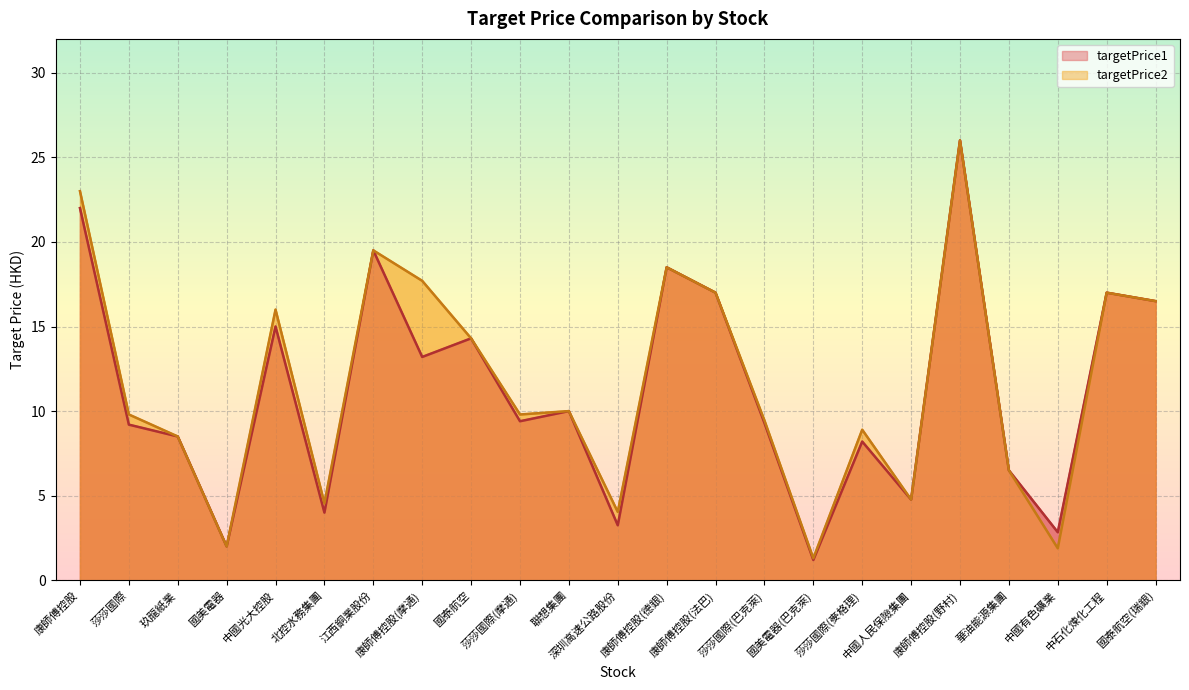

How many lines are shown in the chart?

2